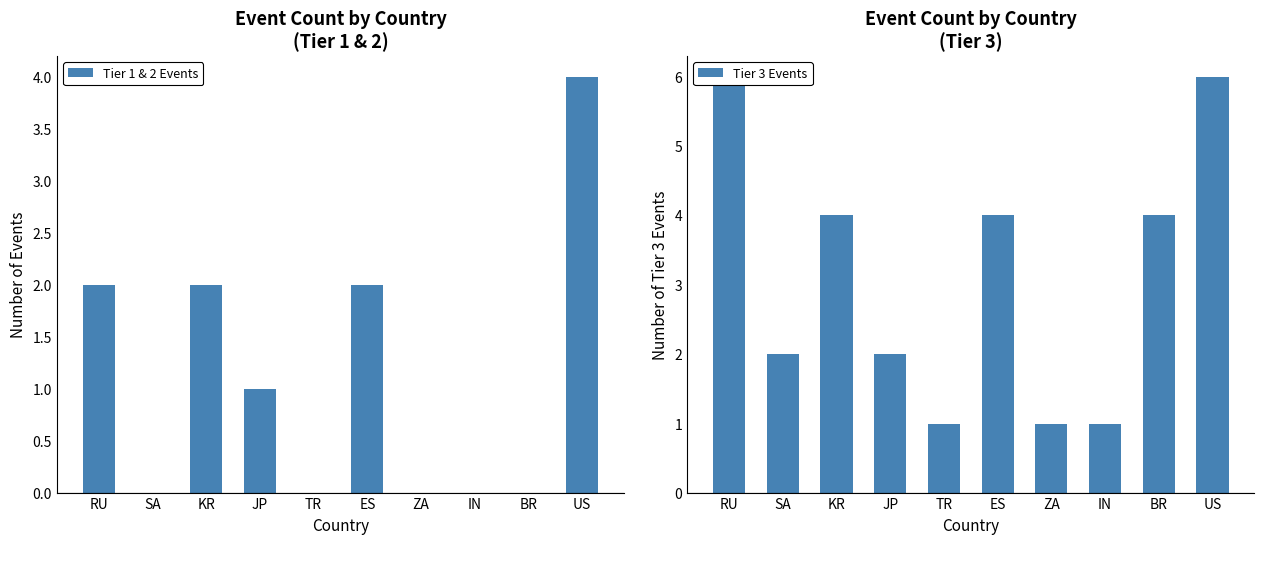

What position from the left is US?

10